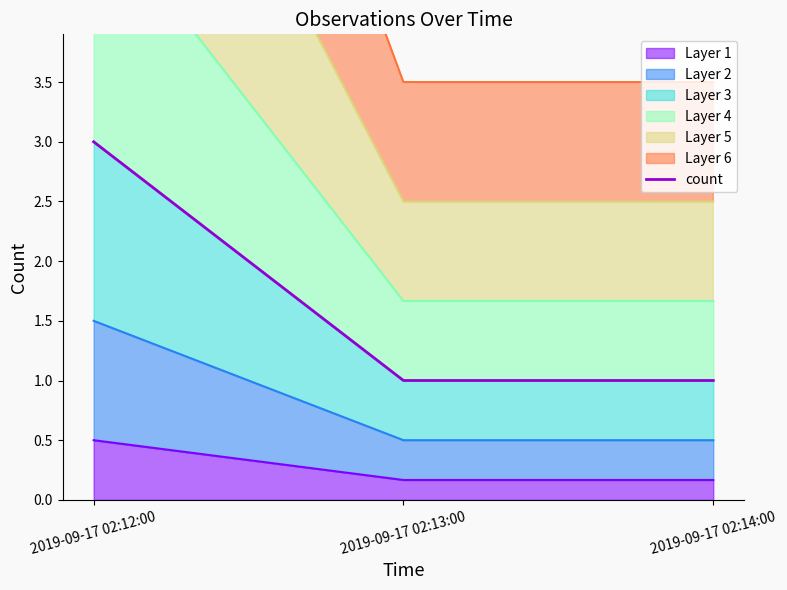

Between 2019-09-17 02:12:00 and 2019-09-17 02:14:00, which is larger?

2019-09-17 02:12:00